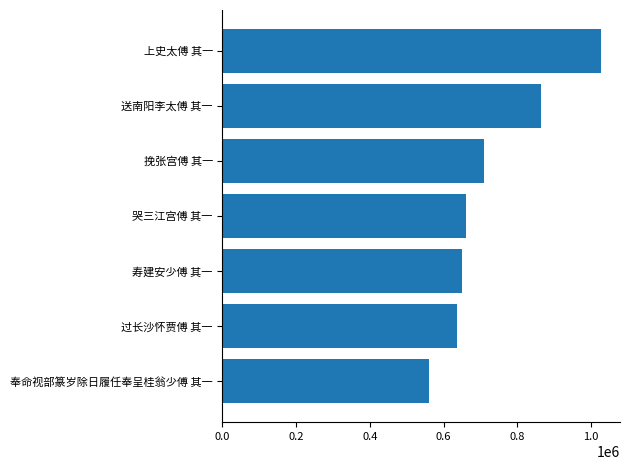

Are the bars grouped side by side (vs. stacked)?

No